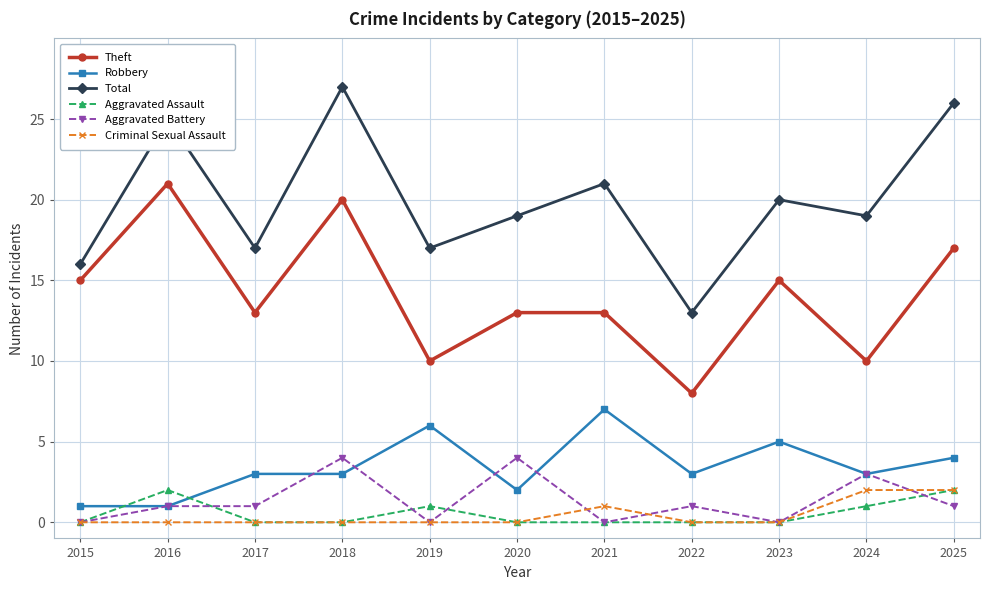

What is the value of the Criminal Sexual Assault point at the 11th from the left?

2